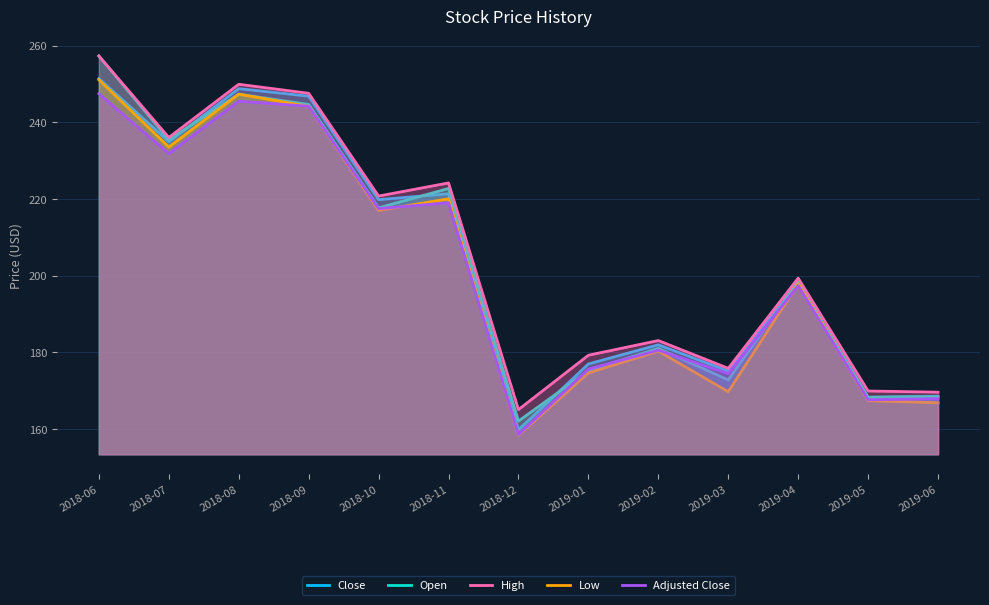

What value does the Low series have at 2018-07?

233.5